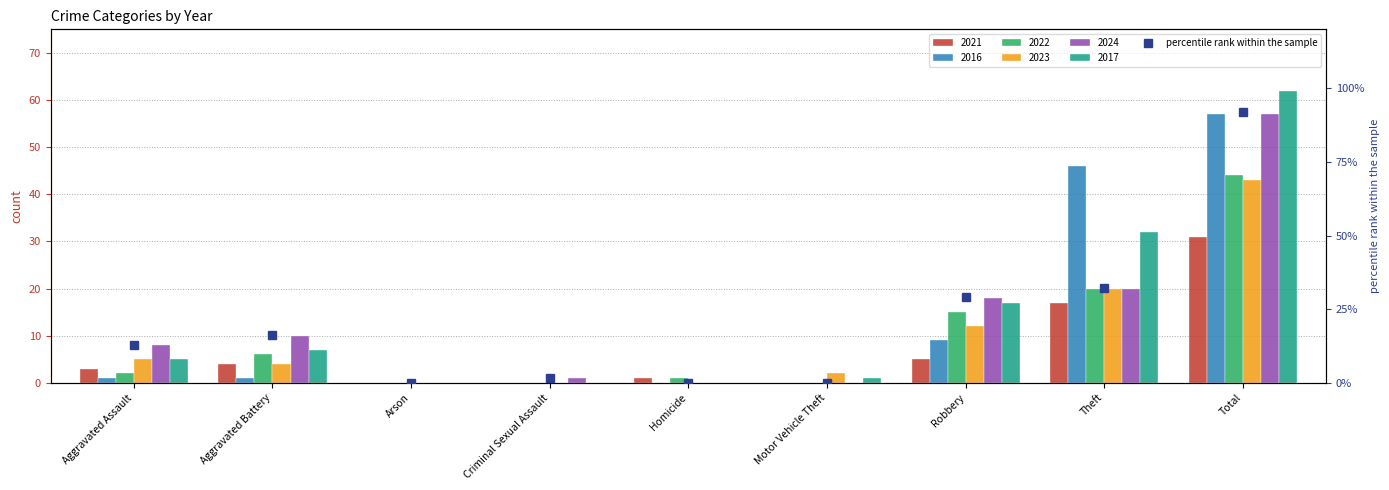

Rank the categories by value from highest to lowest.

Total, Theft, Robbery, Aggravated Battery, Aggravated Assault, Criminal Sexual Assault, Arson, Homicide, Motor Vehicle Theft